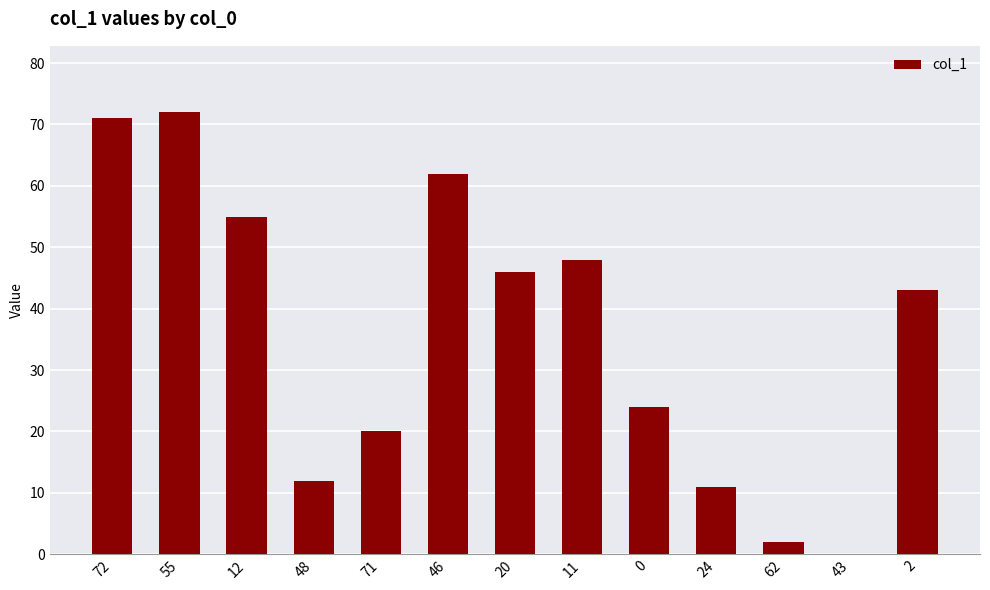

Reading right to left, what are all the values shown in this chart?

2=43	43=0	62=2	24=11	0=24	11=48	20=46	46=62	71=20	48=12	12=55	55=72	72=71